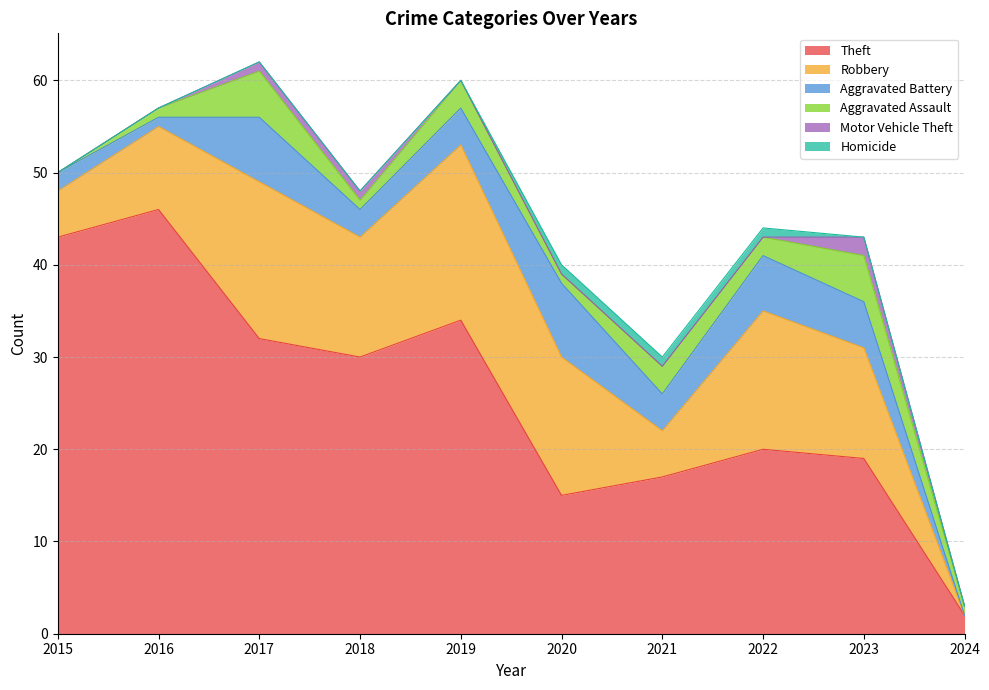

True or false: Theft and Motor Vehicle Theft cross at least once.

False